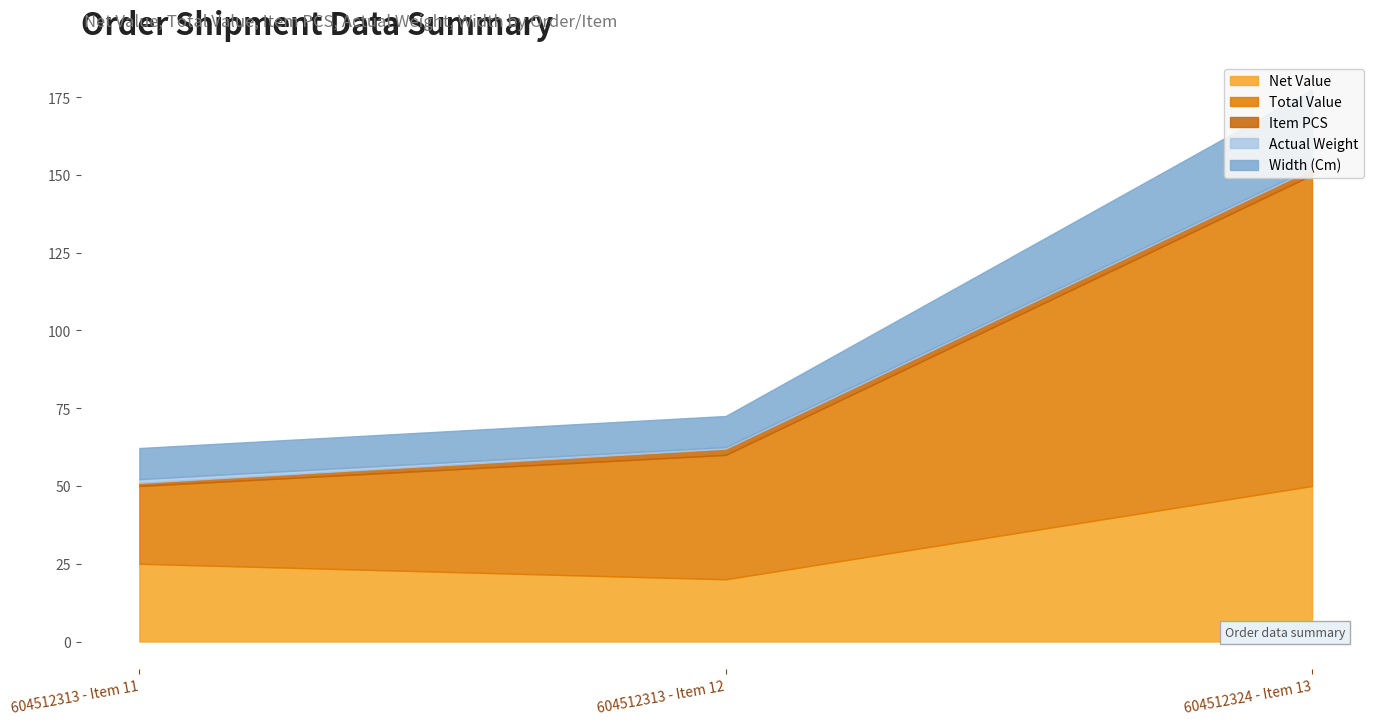

What is the label of the 2nd point from the left?

604512313 - Item 12